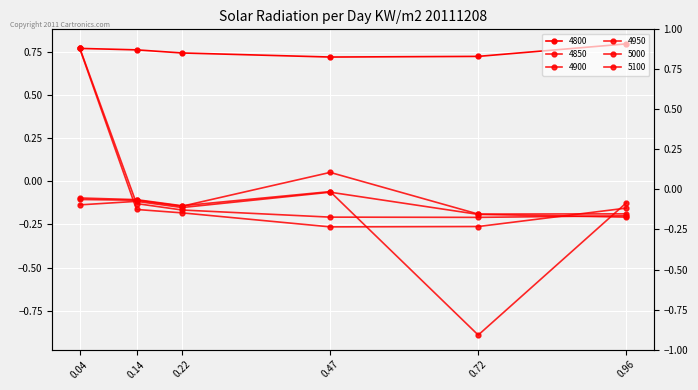

What value does the 4950 series have at 0.22?

-0.2